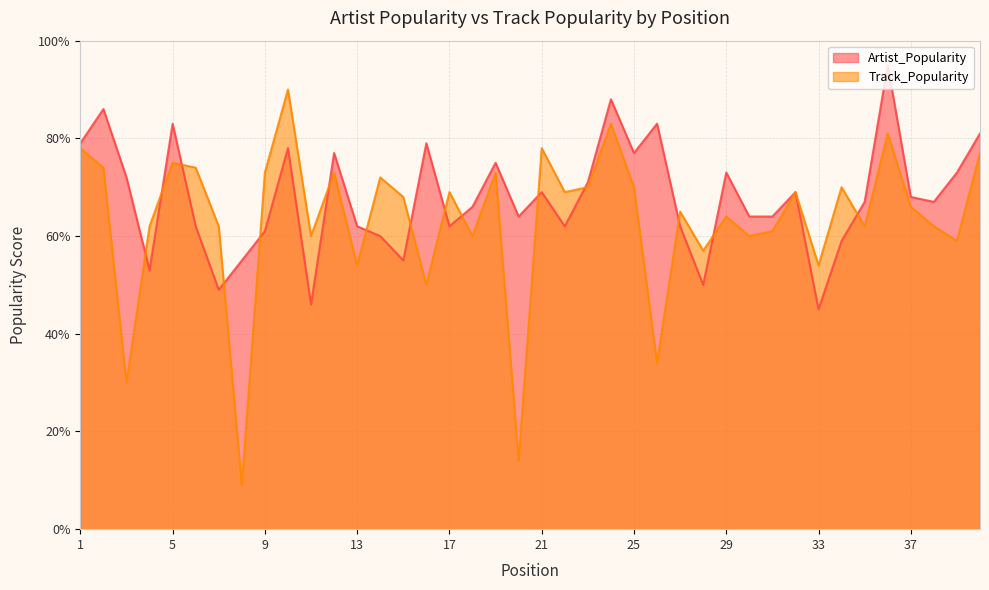

Rank the series by their average value, from highest to lowest.

Artist_Popularity, Track_Popularity